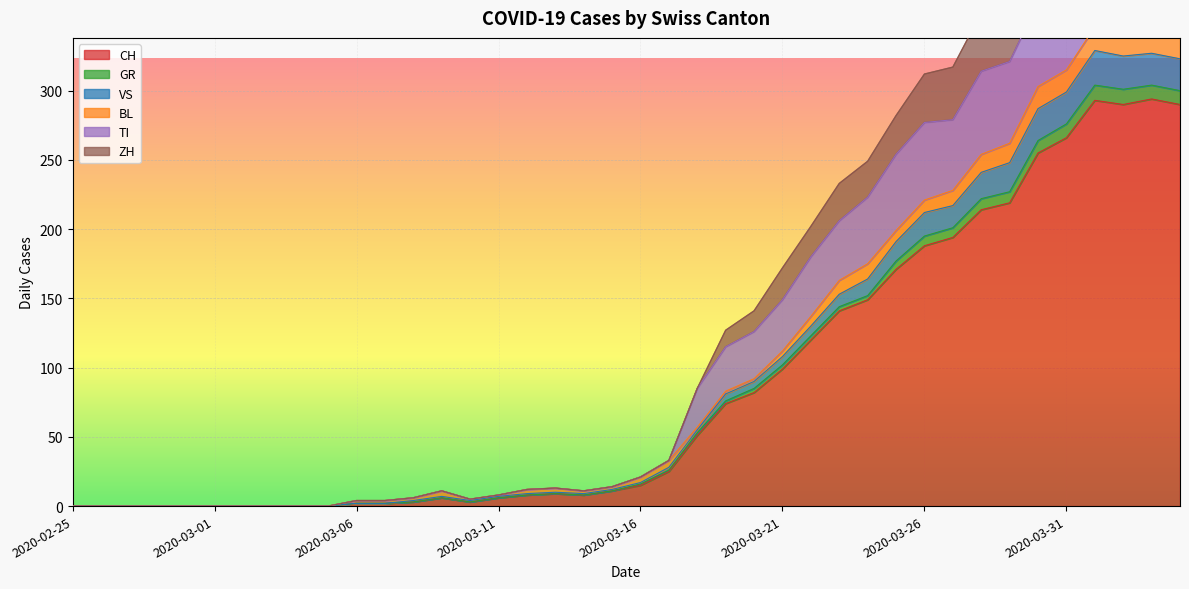

The CH series shows 43 at 2020-03-20. True or false?

False